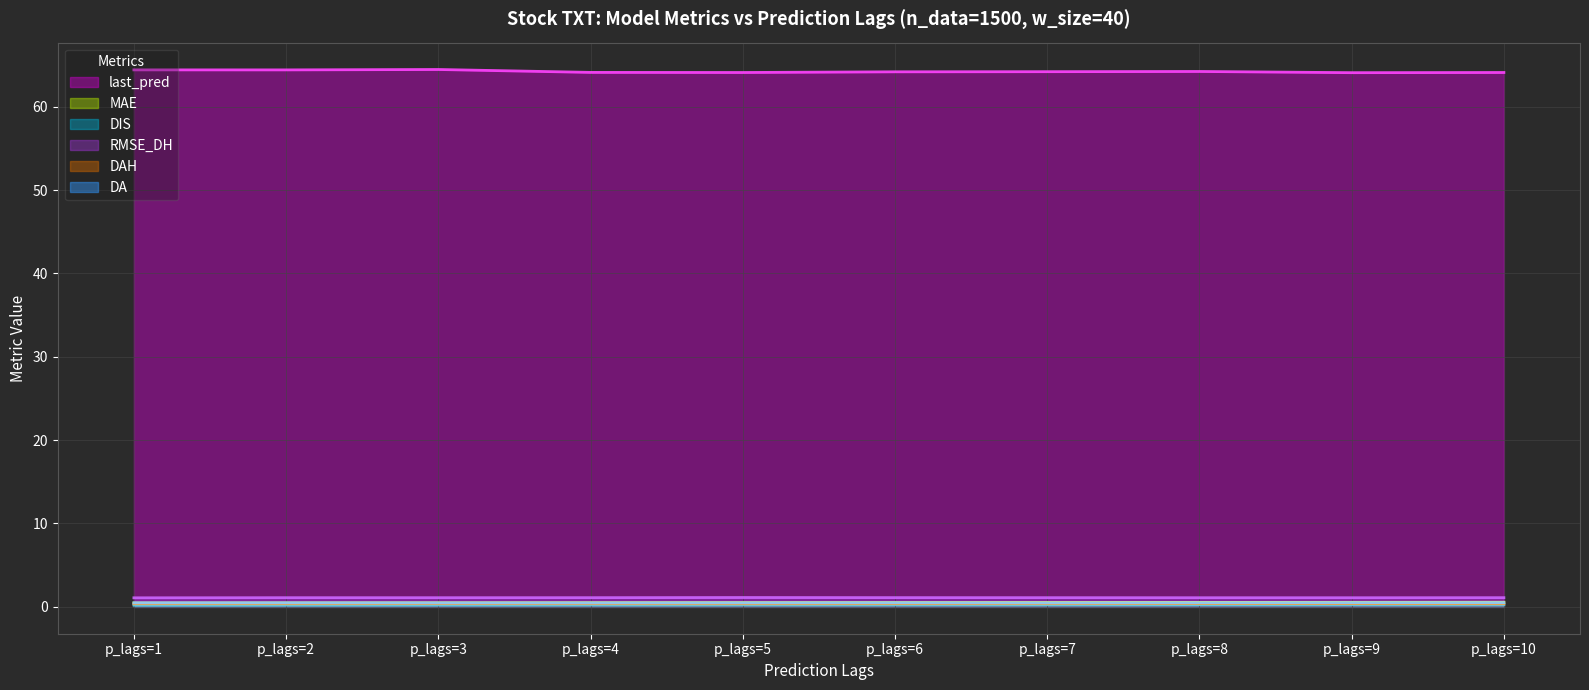

The value of MAE at p_lags=10 is 0.6. True or false?

True